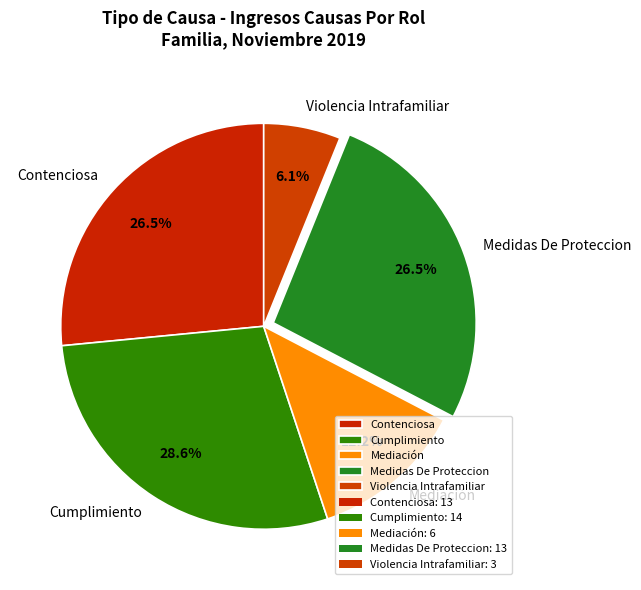

Do Violencia Intrafamiliar and Contenciosa together represent more than half of the pie?

No